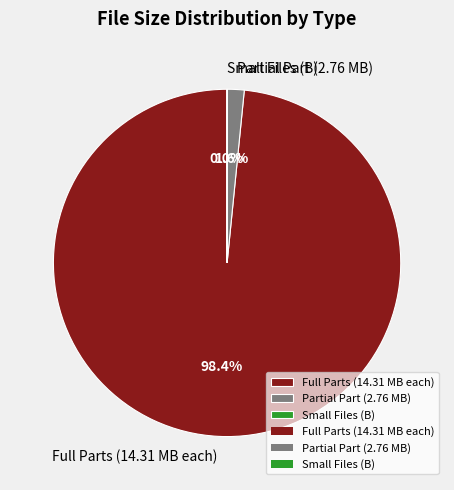

Which slice represents more than half of the pie?

Full Parts (14.31 MB each)